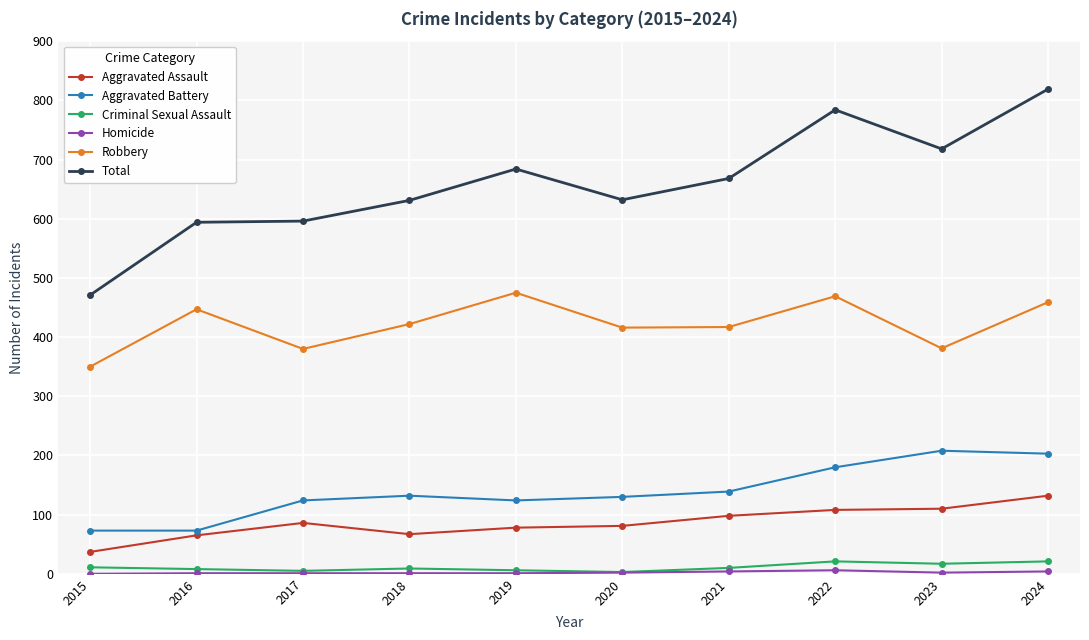

Does the chart have visible grid lines?

Yes